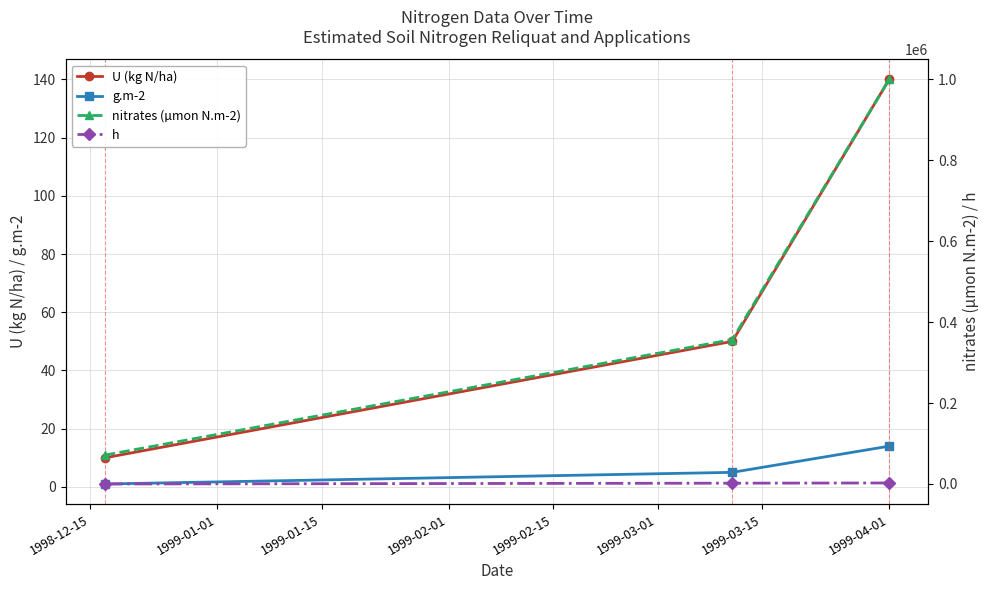

The value of h at 1999-04-01 is 1507.4. True or false?

False